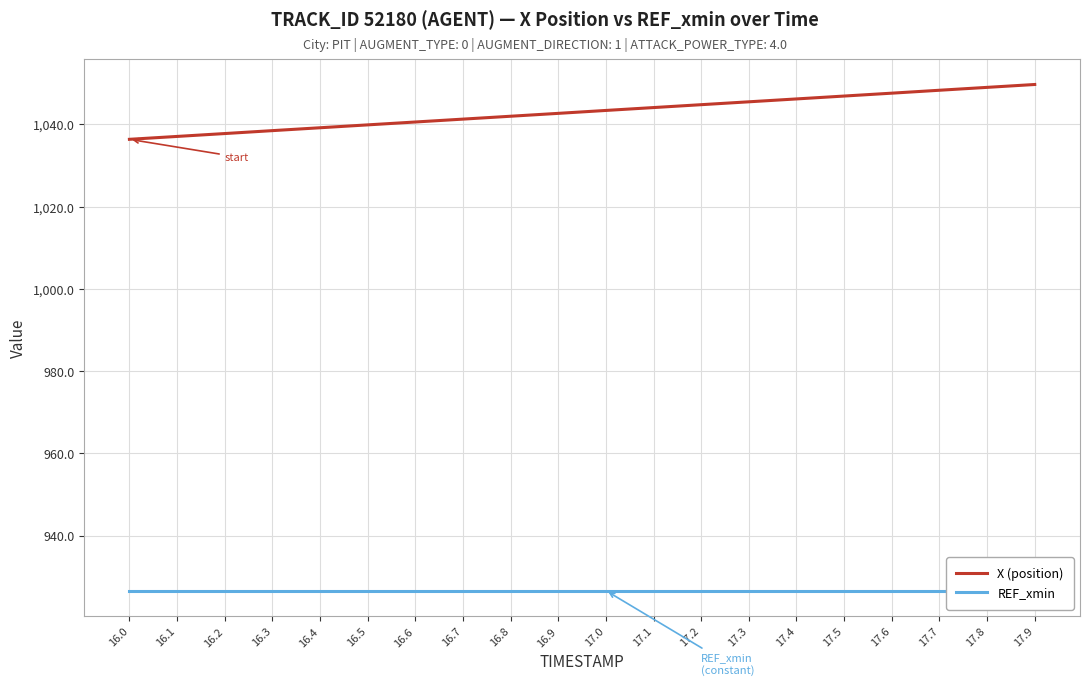

Is it true that X (position) equals 1678.9 at 16.4?

False